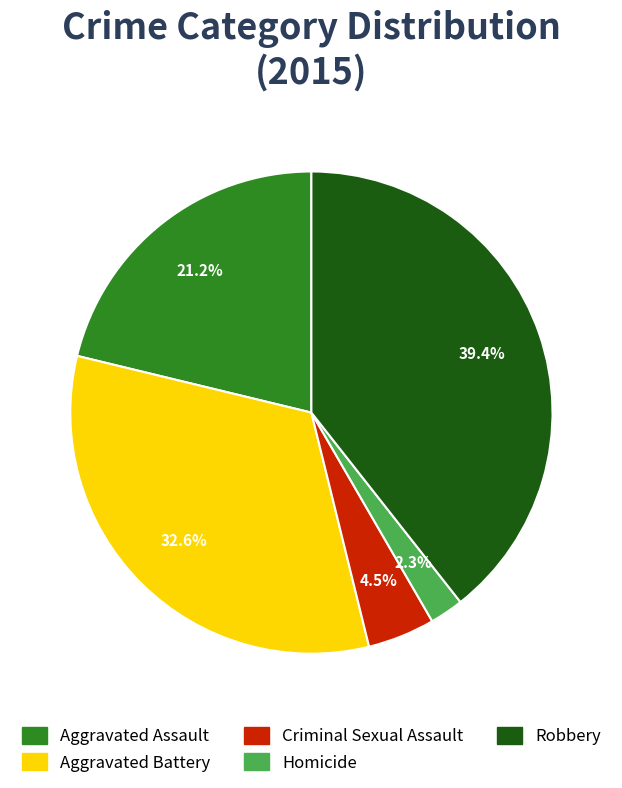

How many segments does this pie chart have?

5